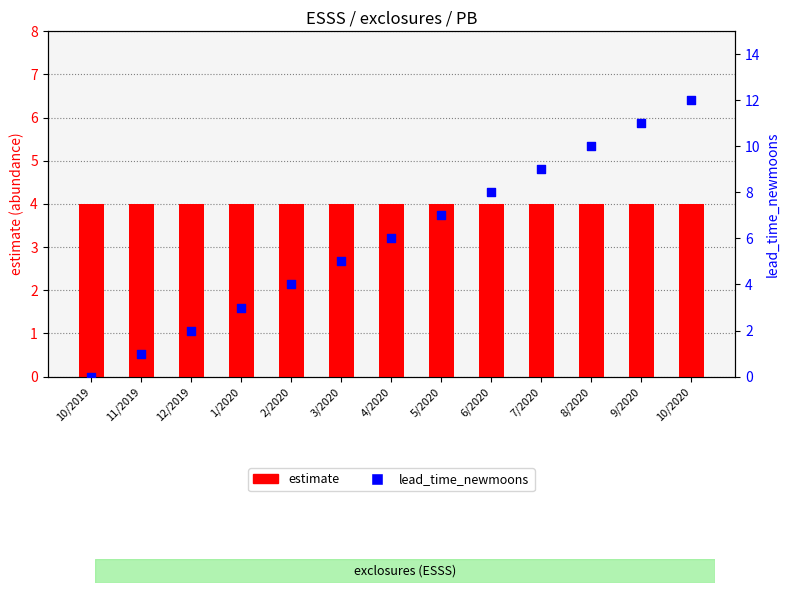

What is the total value across all series at 5/2020?

11.0